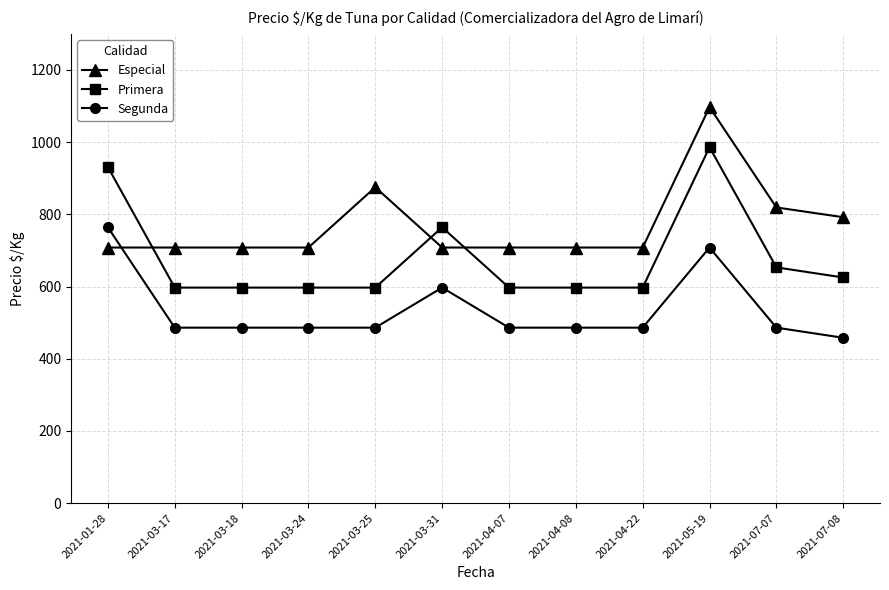

Between 2021-03-18 and 2021-07-07, which series saw the biggest shift?

Especial